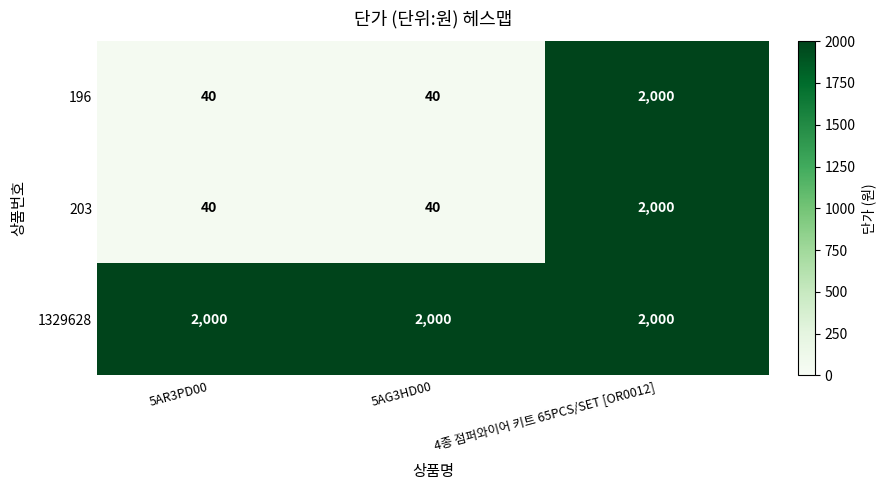

Reading left to right, extract all data points from this chart.

196: 5AR3PD00=40	5AG3HD00=40	4종 점퍼와이어 키트 65PCS/SET [OR0012]=2000
203: 5AR3PD00=40	5AG3HD00=40	4종 점퍼와이어 키트 65PCS/SET [OR0012]=2000
1329628: 5AR3PD00=2000	5AG3HD00=2000	4종 점퍼와이어 키트 65PCS/SET [OR0012]=2000